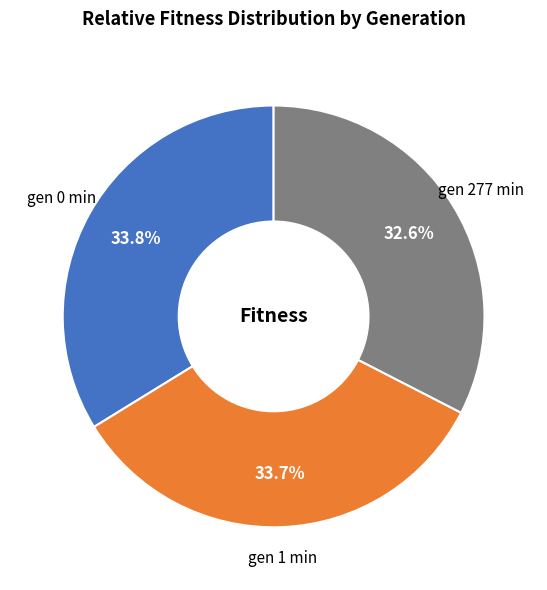

To the nearest percent, what percentage of the pie is gen 277 min?

33%